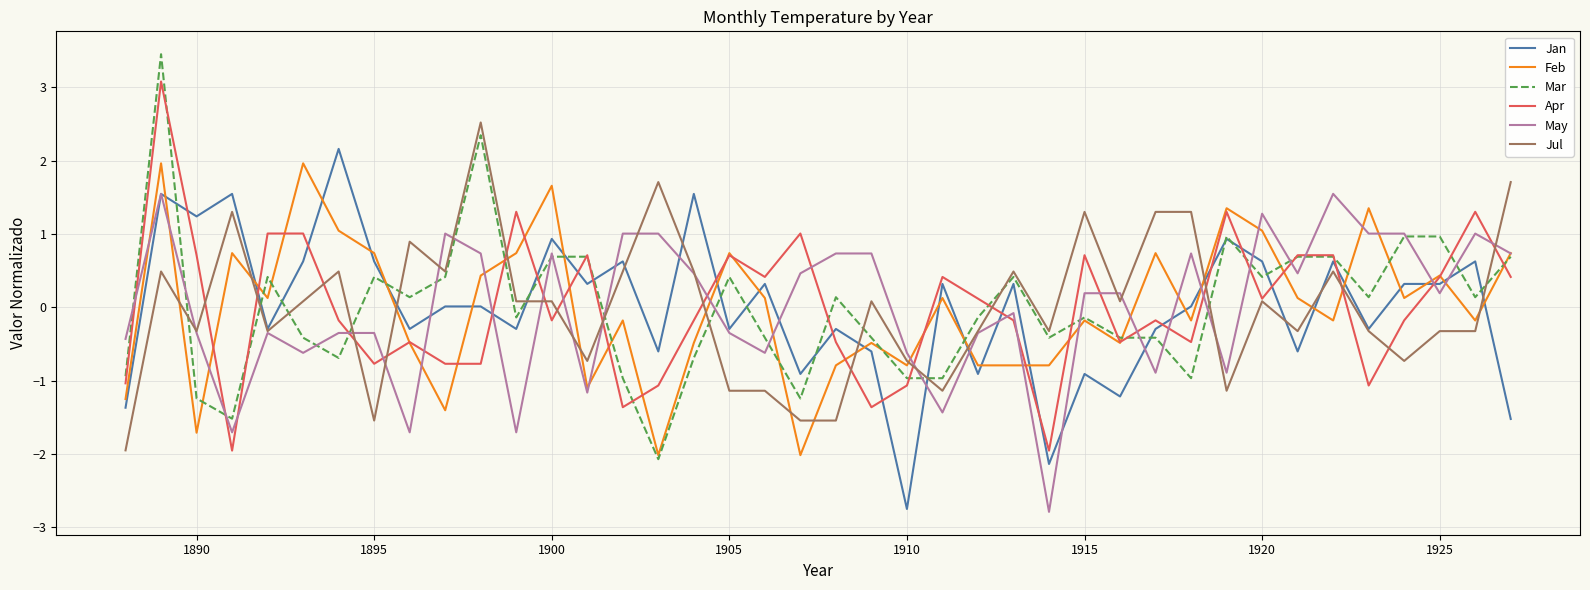

True or false: Mar and Jul cross at least once.

True